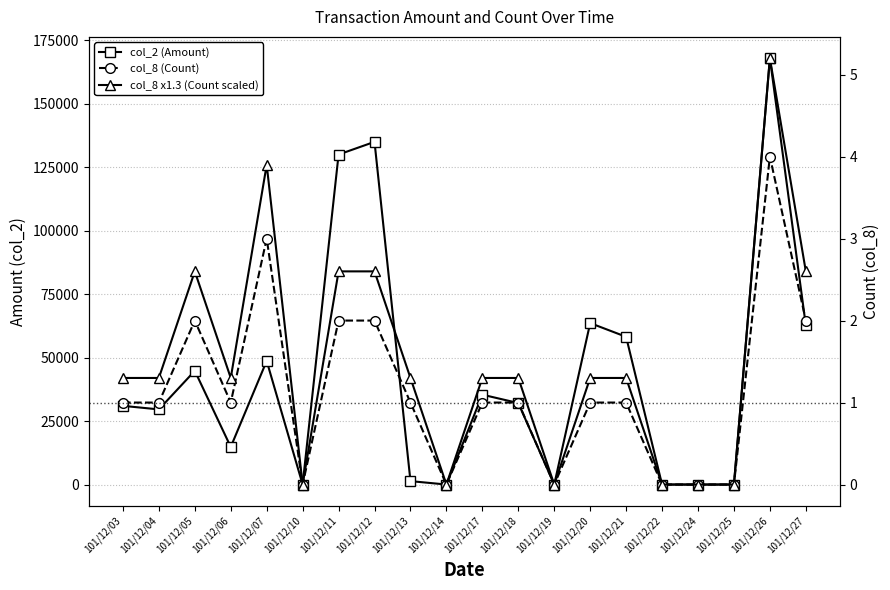

Which series has the largest range (max minus min)?

col_2 (Amount)